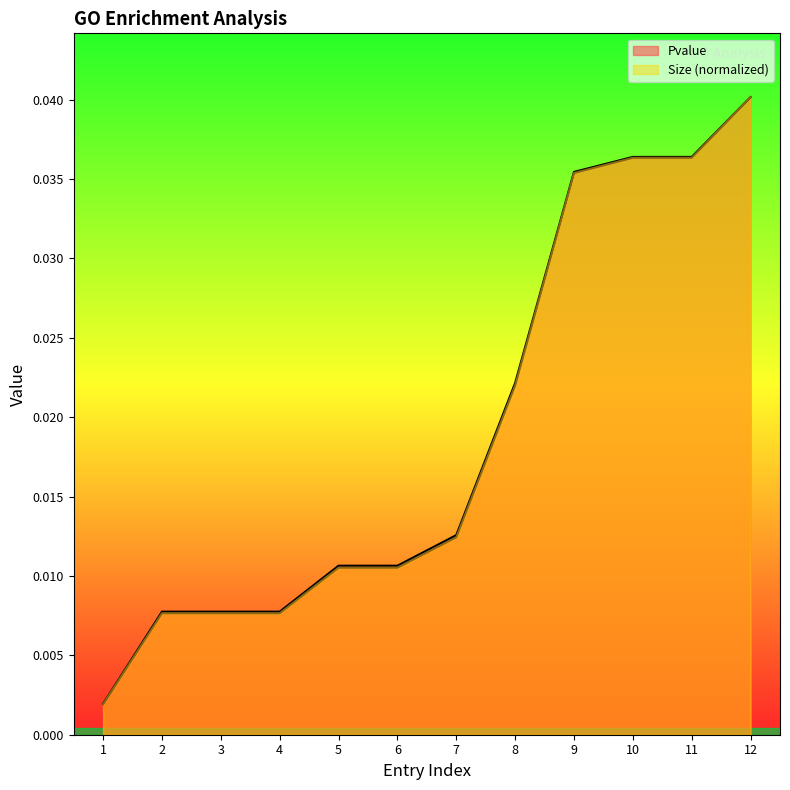

True or false: Size and Pvalue cross at least once.

False